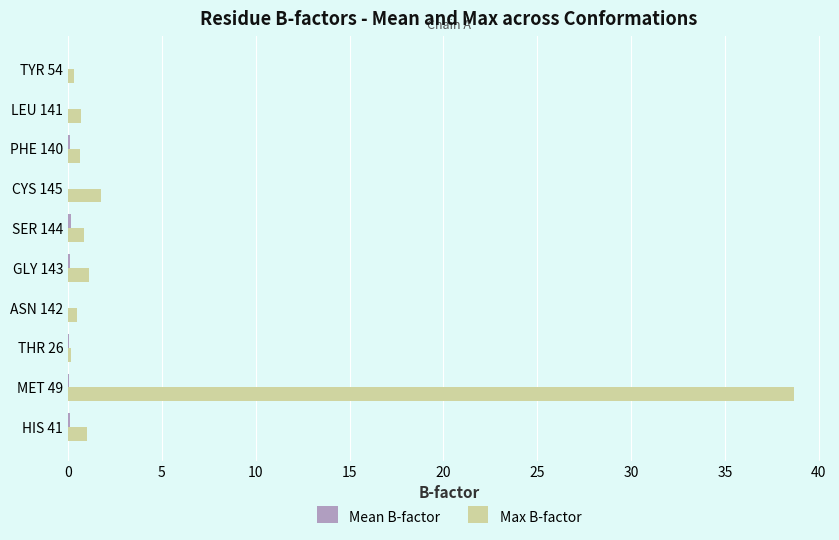

What is the greatest value displayed?

38.7